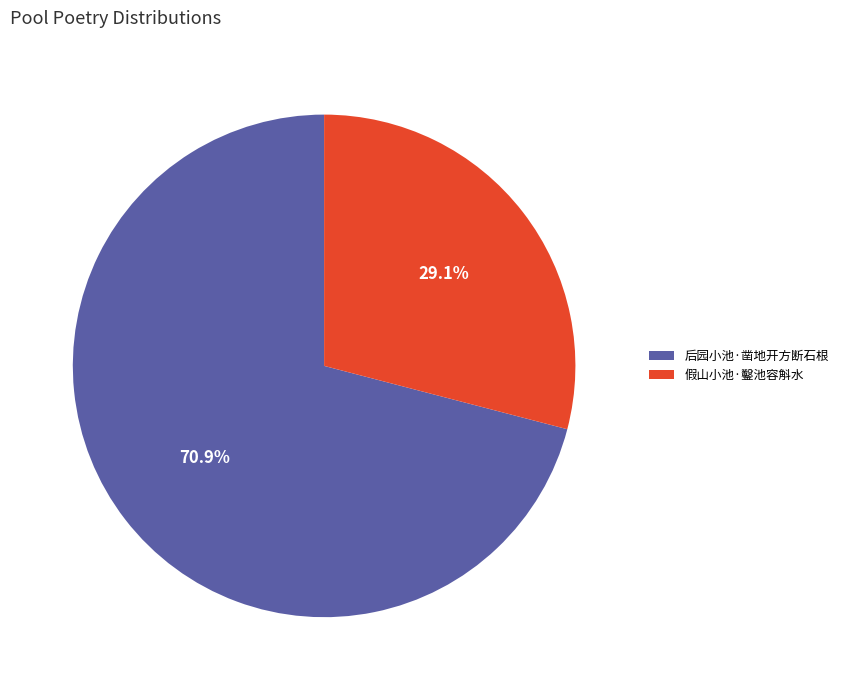

Is it true that 后园小池·凿地开方断石根 is 78% of the pie?

False